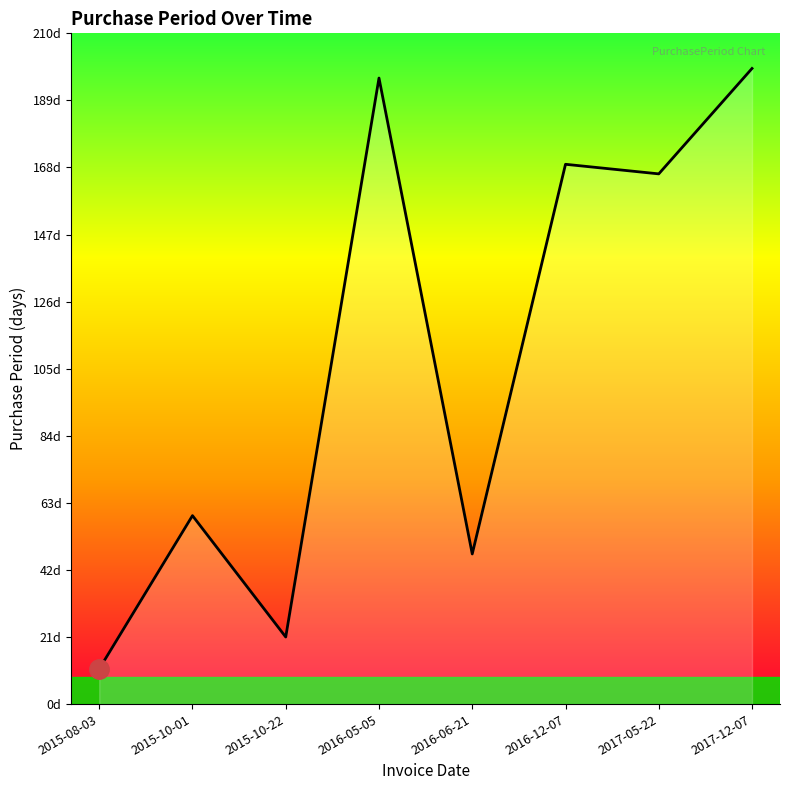

Rank the categories by value from highest to lowest.

2017-12-07, 2016-05-05, 2016-12-07, 2017-05-22, 2015-10-01, 2016-06-21, 2015-10-22, 2015-08-03